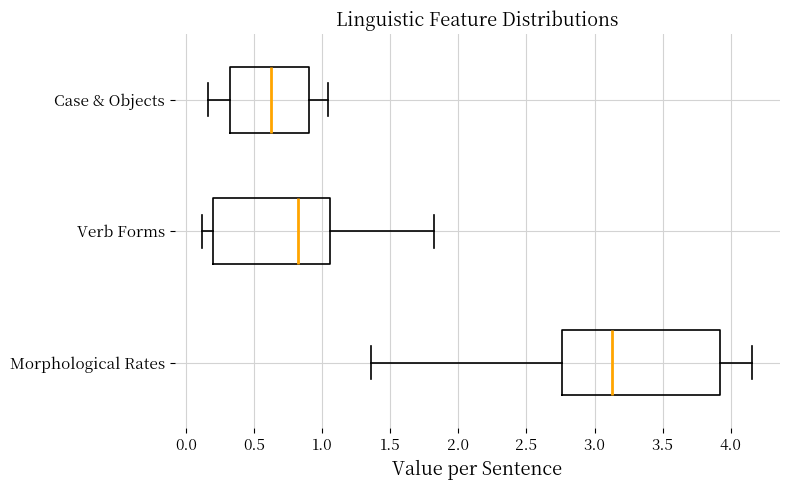

Where does the right whisker of the box for Verb Forms end on the x-axis? The values are not printed on the chart, so give them approximately, as read against the axis.

1.80